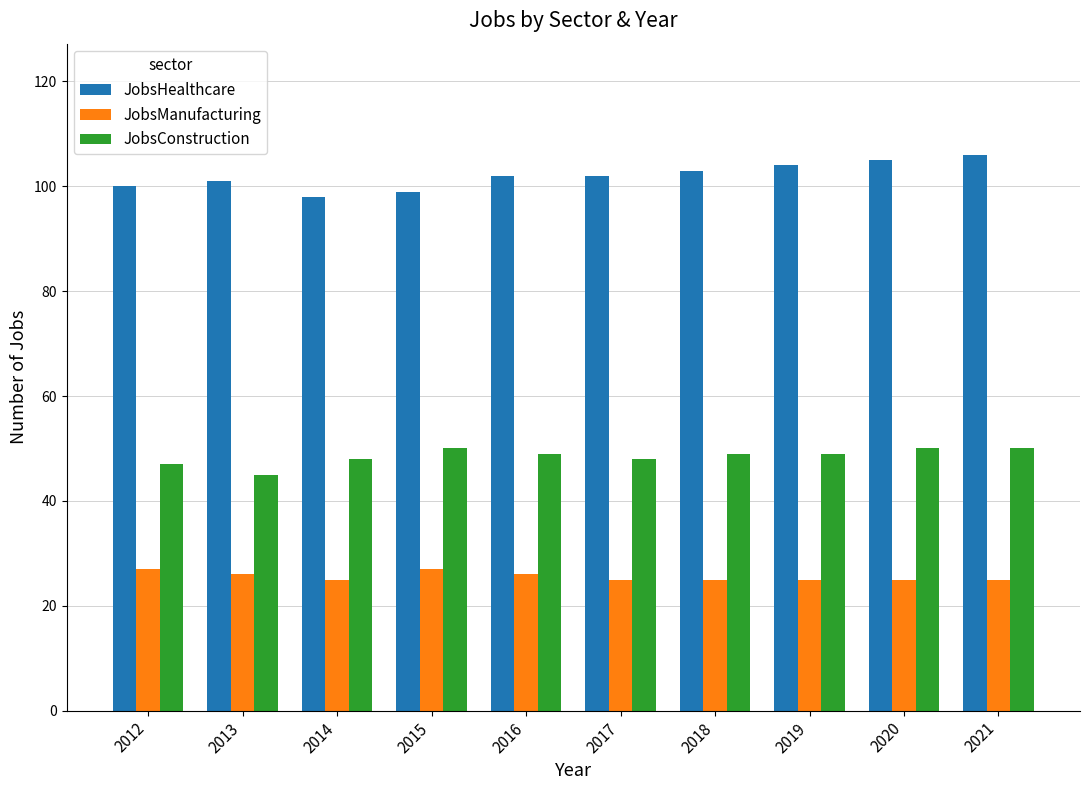

Are the bars grouped side by side (vs. stacked)?

Yes